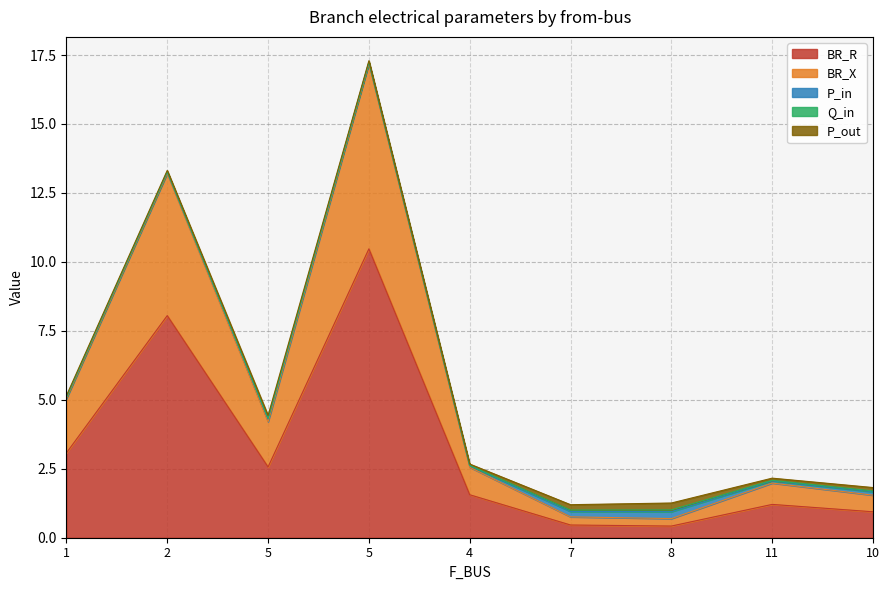

True or false: Q_in has a value of 0.0 at 2.

True